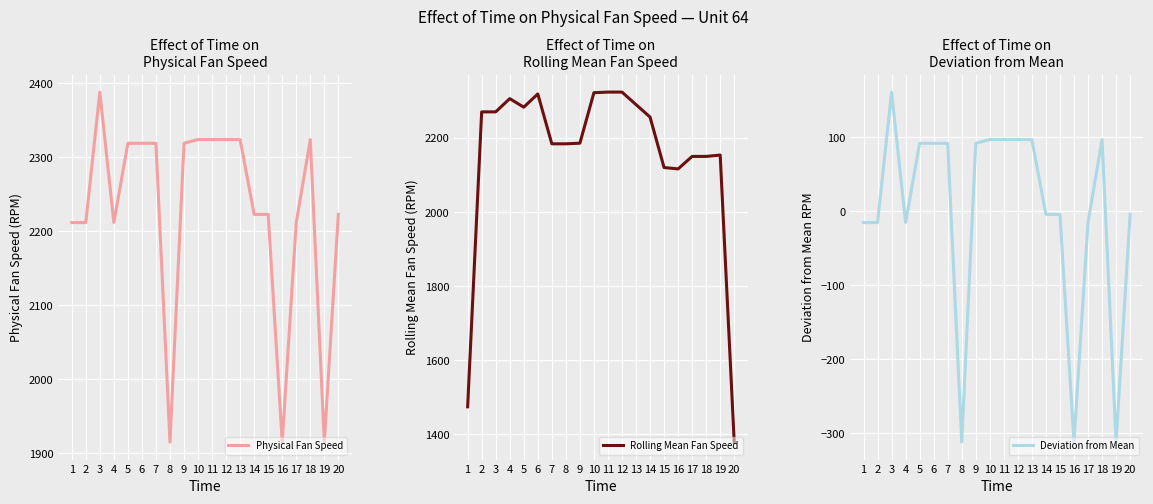

What is the maximum value for Rolling Mean Fan Speed?

2324.0